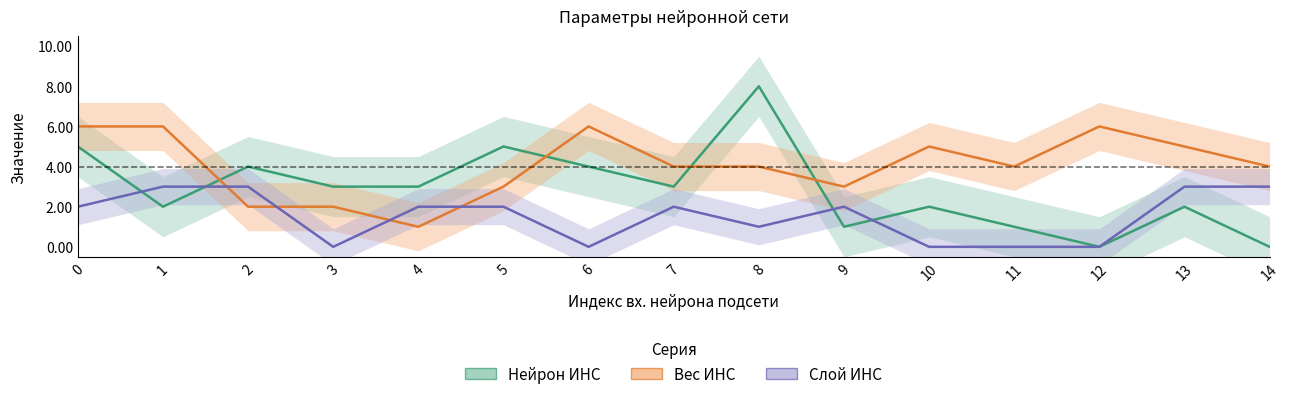

What is the total value across all series at 12?

6